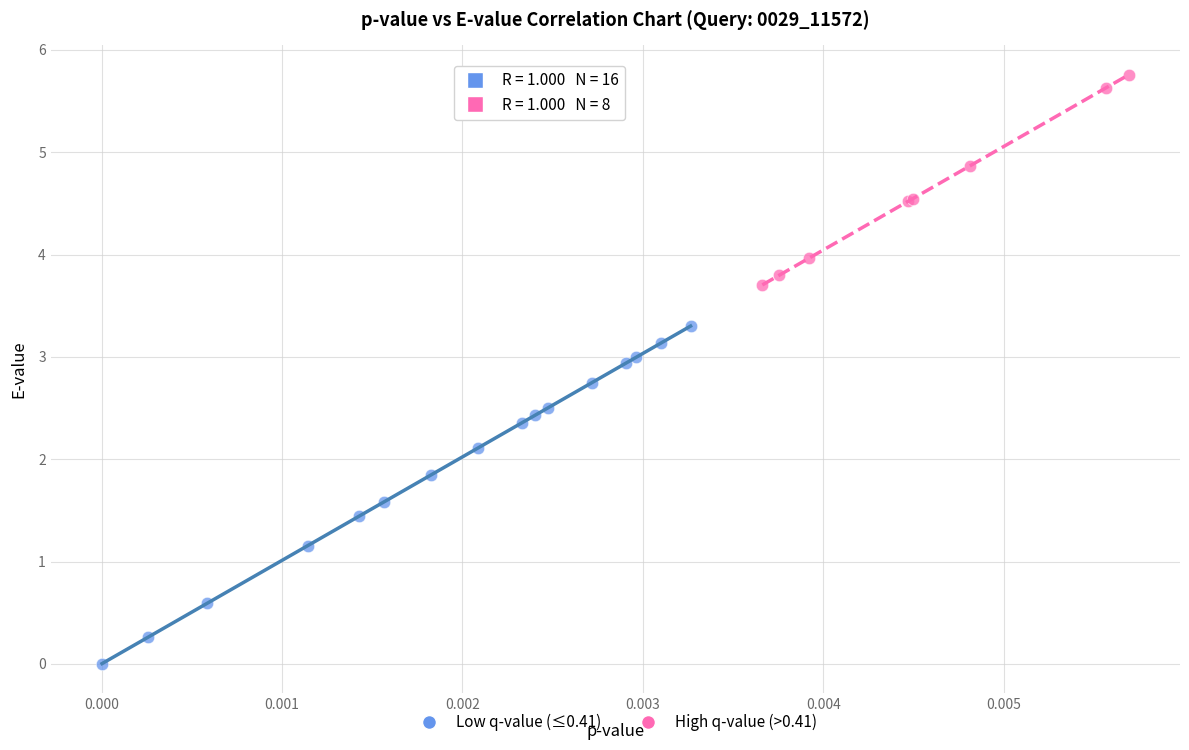

Which series reaches the minimum Y coordinate?

Low q-value (≤0.41)